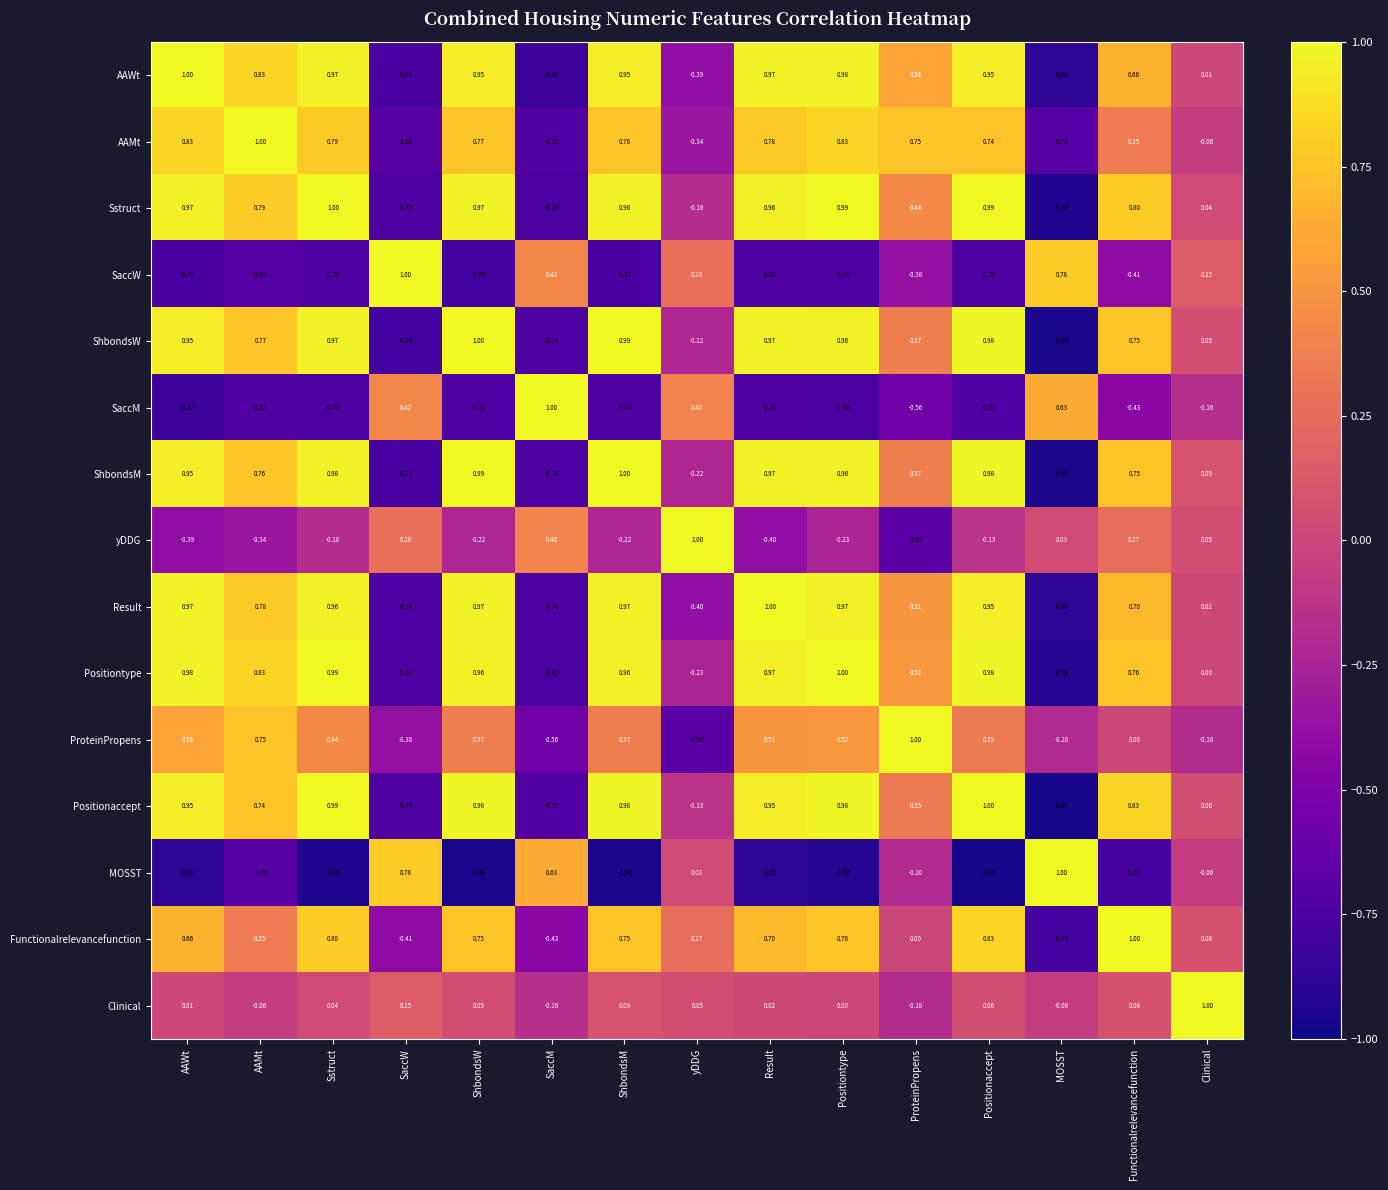

Which series has the largest total across all categories?

Sstruct